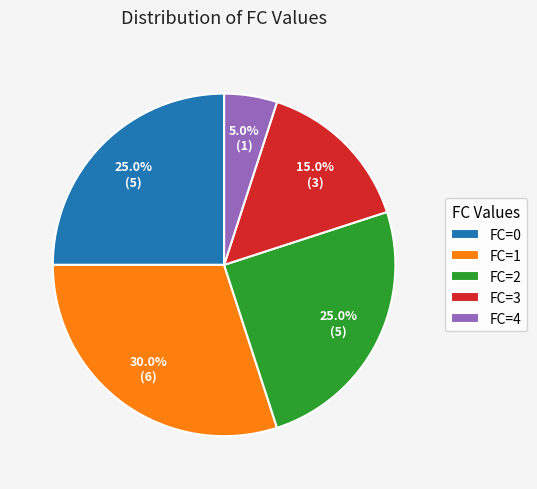

Between FC=0 and FC=3, which is larger?

FC=0